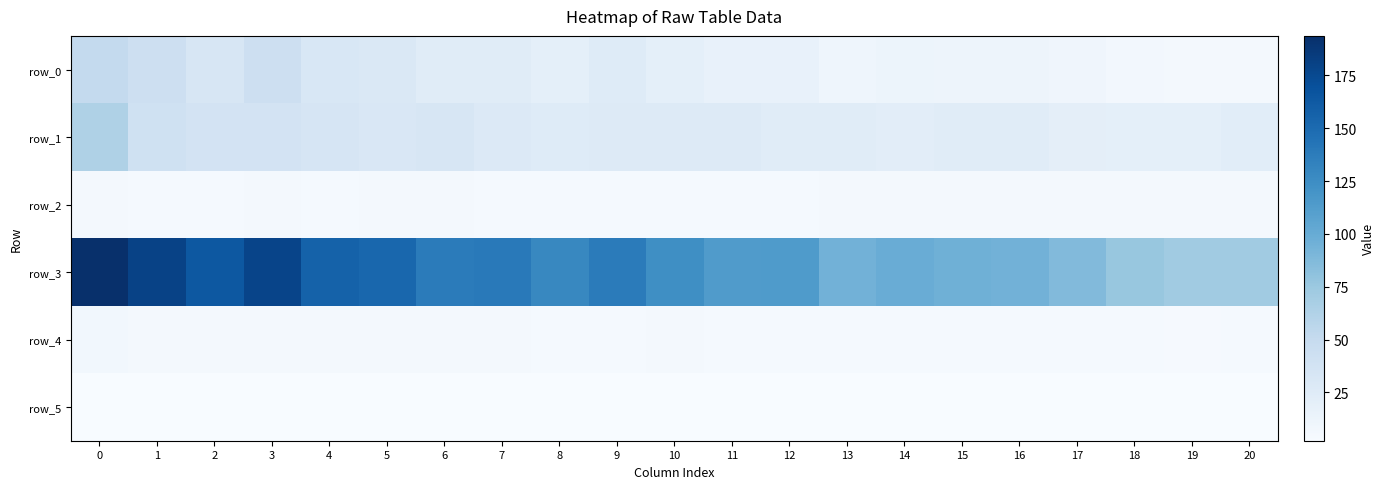

Reading left to right, what are all the values shown in this chart?

row_0: 51.2	43.2	33.5	42.7	31.4	30.4	23.9	24.5	20.0	25.6	20.0	16.3	16.6	10.9	12.2	11.3	11.4	9.8	7.0	6.2	6.4
row_1: 63.7	40.5	37.0	37.2	34.0	30.9	32.4	28.3	25.8	26.1	27.1	26.4	24.4	24.4	21.7	23.9	24.3	20.2	19.8	19.6	22.3
row_2: 5.9	5.1	5.0	5.9	5.1	5.3	5.4	4.8	4.8	5.0	4.5	4.5	4.8	5.1	5.4	5.4	5.1	5.5	5.5	5.6	5.6
row_3: 193.7	180.1	163.8	178.5	156.6	153.1	138.2	139.2	128.9	137.8	123.9	113.4	113.8	94.9	99.0	96.0	94.2	87.4	76.2	71.8	72.1
row_4: 8.0	6.3	6.0	6.0	5.8	5.5	5.6	5.3	5.0	5.0	5.1	5.1	4.9	4.9	4.6	4.8	4.9	4.4	4.4	4.3	4.6
row_5: 2.4	2.2	2.2	2.4	2.2	2.3	2.3	2.2	2.2	2.2	2.1	2.1	2.2	2.3	2.3	2.3	2.2	2.3	2.3	2.4	2.4